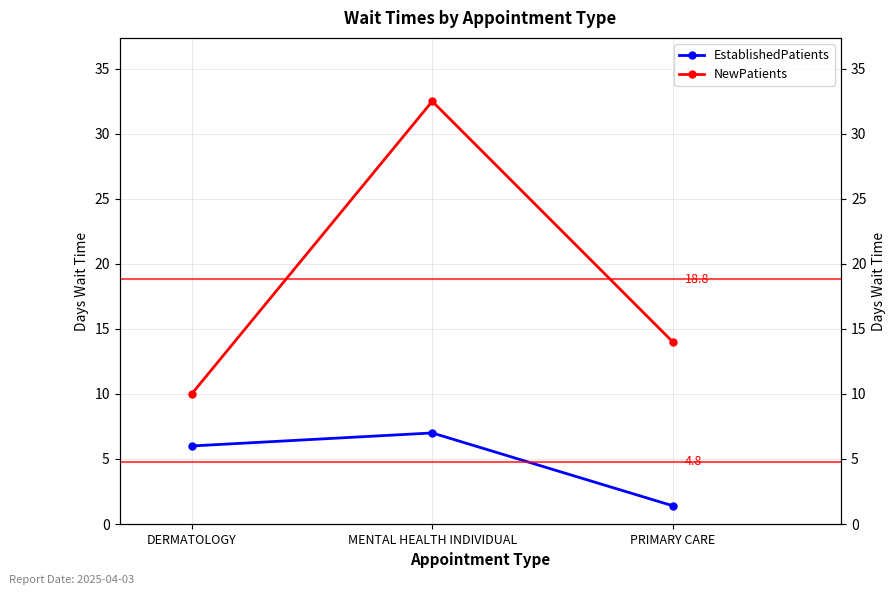

Is the value of EstablishedPatients at PRIMARY CARE greater than the value of NewPatients at MENTAL HEALTH INDIVIDUAL?

No